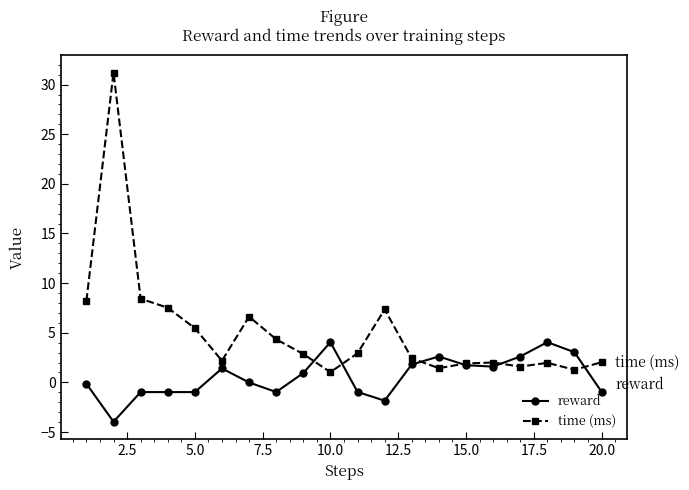

True or false: reward has more than 1 points higher than both neighbors.

True